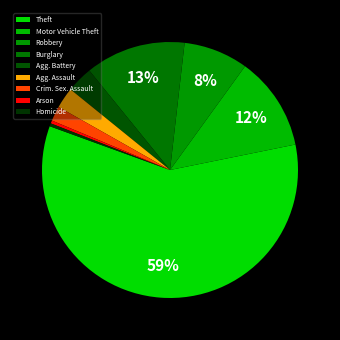

How many segments does this pie chart have?

9